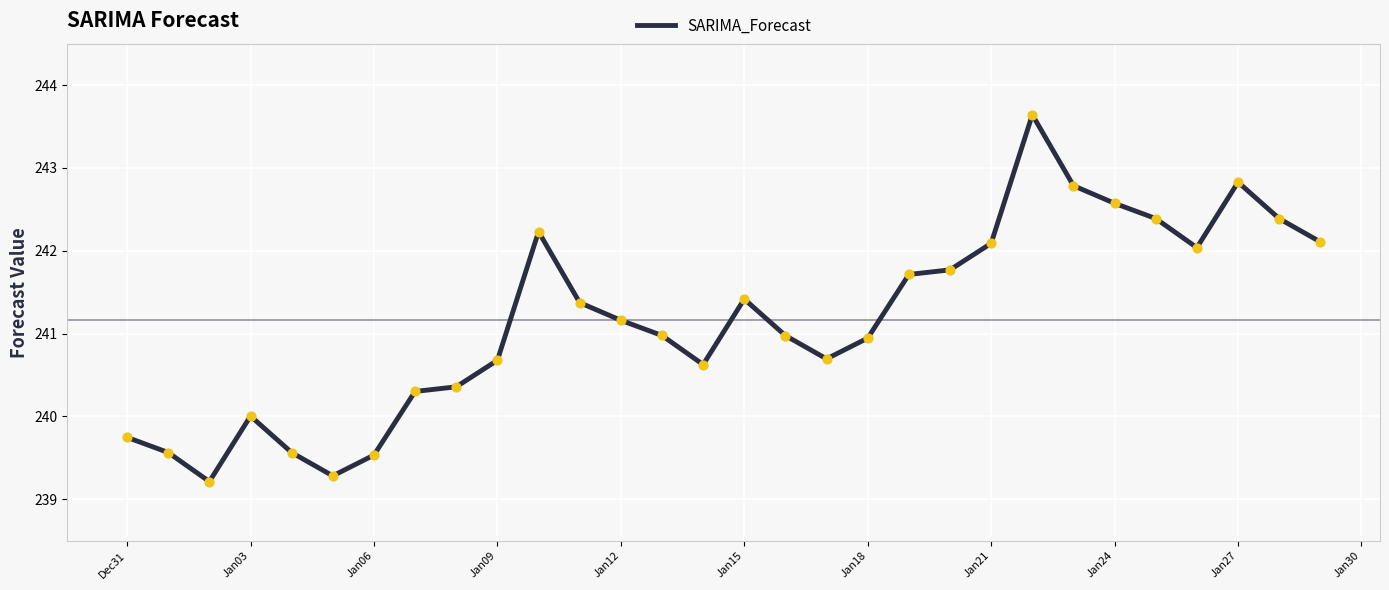

What is the maximum value shown in the chart?

243.6